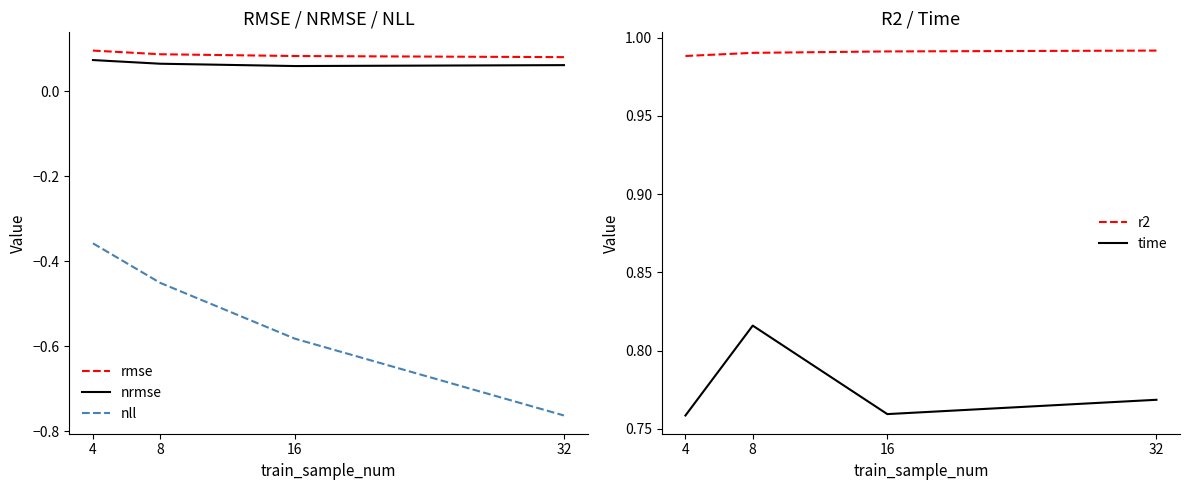

At 16, list the series in order from largest to smallest.

r2, time, rmse, nrmse, nll